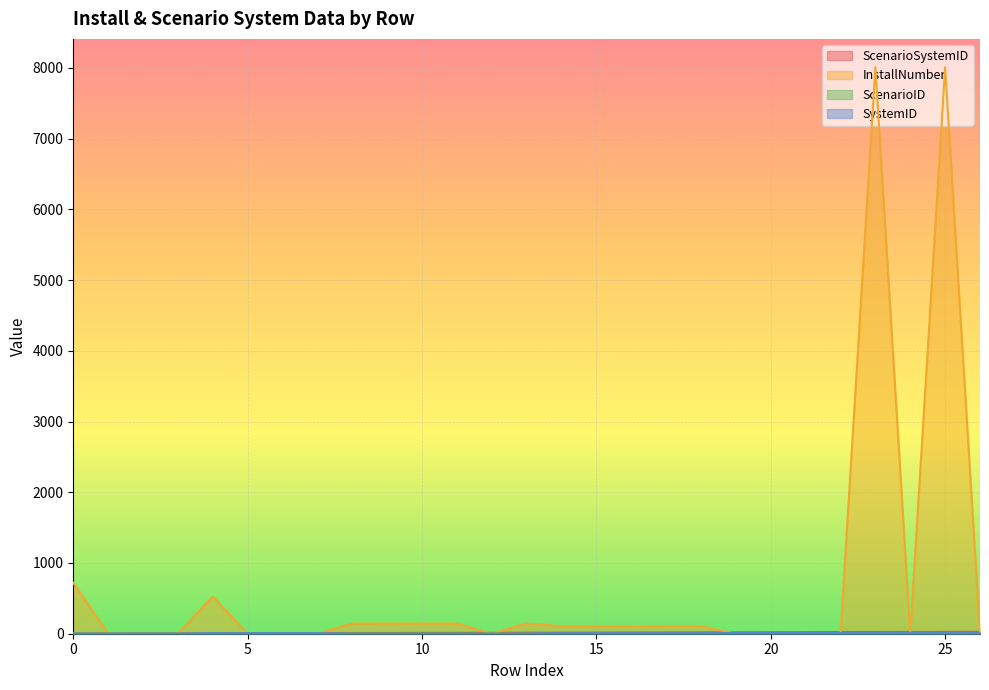

Reading left to right, what are all the values shown in this chart?

ScenarioSystemID: 1	2	3	4	5	6	7	8	9	10	11	12	13	14	15	16	17	18	19	20	21	22	23	24	25	26	27
InstallNumber: 720	0	0	0	525	0	0	0	144	144	144	144	0	144	105	105	105	105	105	2	2	5	3	8010	1	8010	1
ScenarioID: 1	1	1	1	2	2	2	2	3	3	3	3	1	3	4	4	4	4	4	3	4	4	4	5	5	6	6
SystemID: 1	1	1	1	8	8	8	8	1	1	1	1	1	1	8	8	8	8	8	11	11	12	11	13	14	13	14